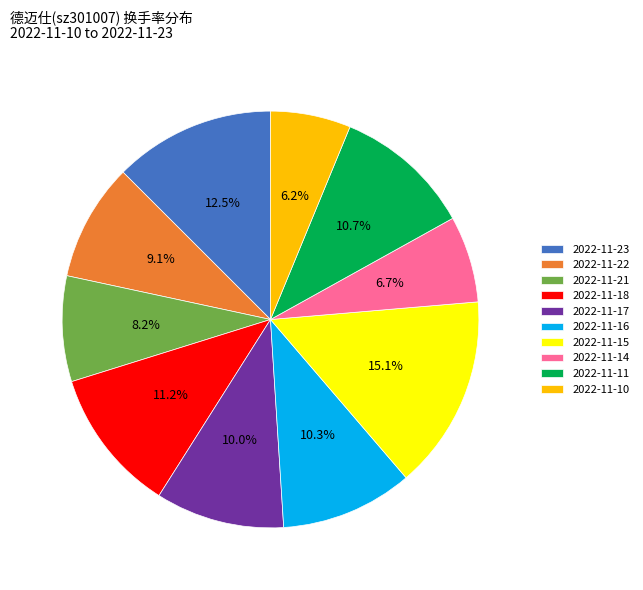

The 2022-11-14 slice represents 7% of the pie. True or false?

True